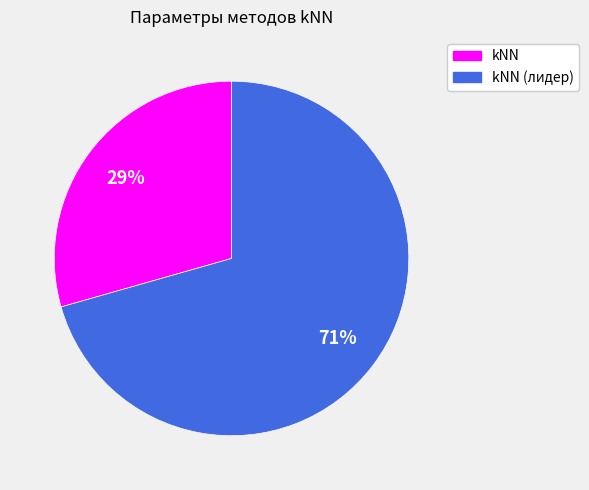

Is there a majority slice in this chart?

Yes